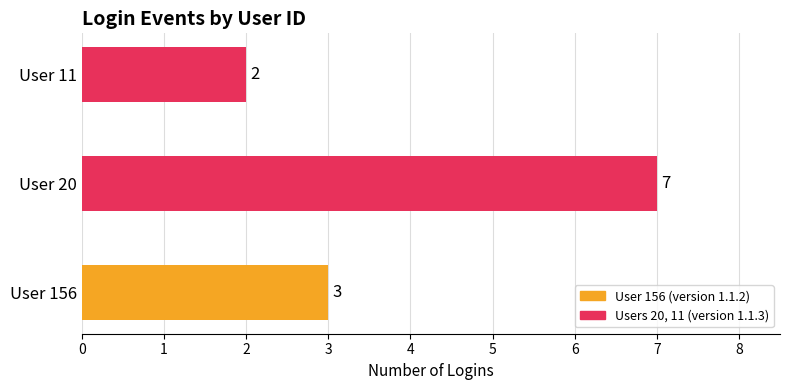

How many bars are there in total?

3